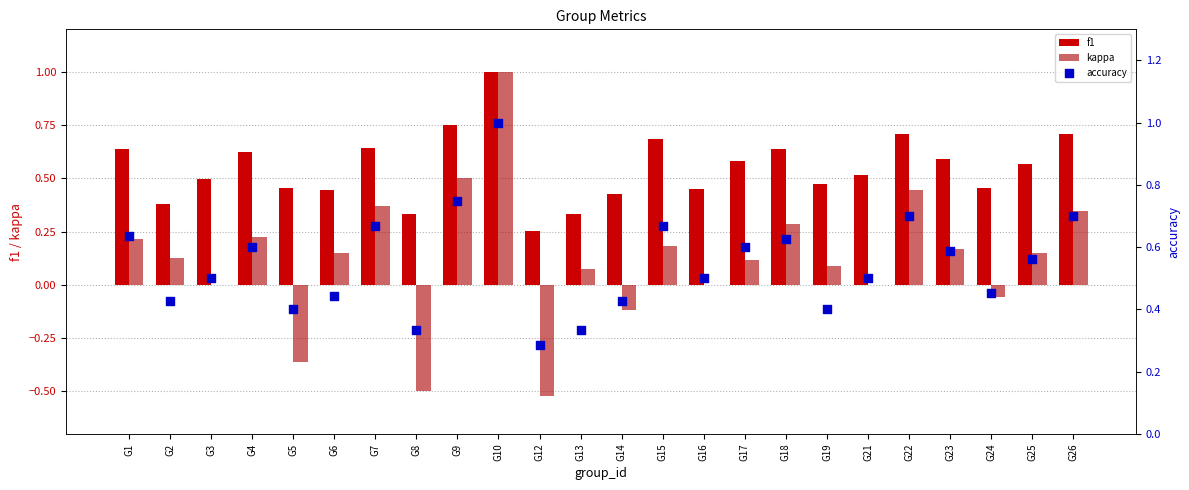

Which series reaches the maximum Y coordinate?

f1